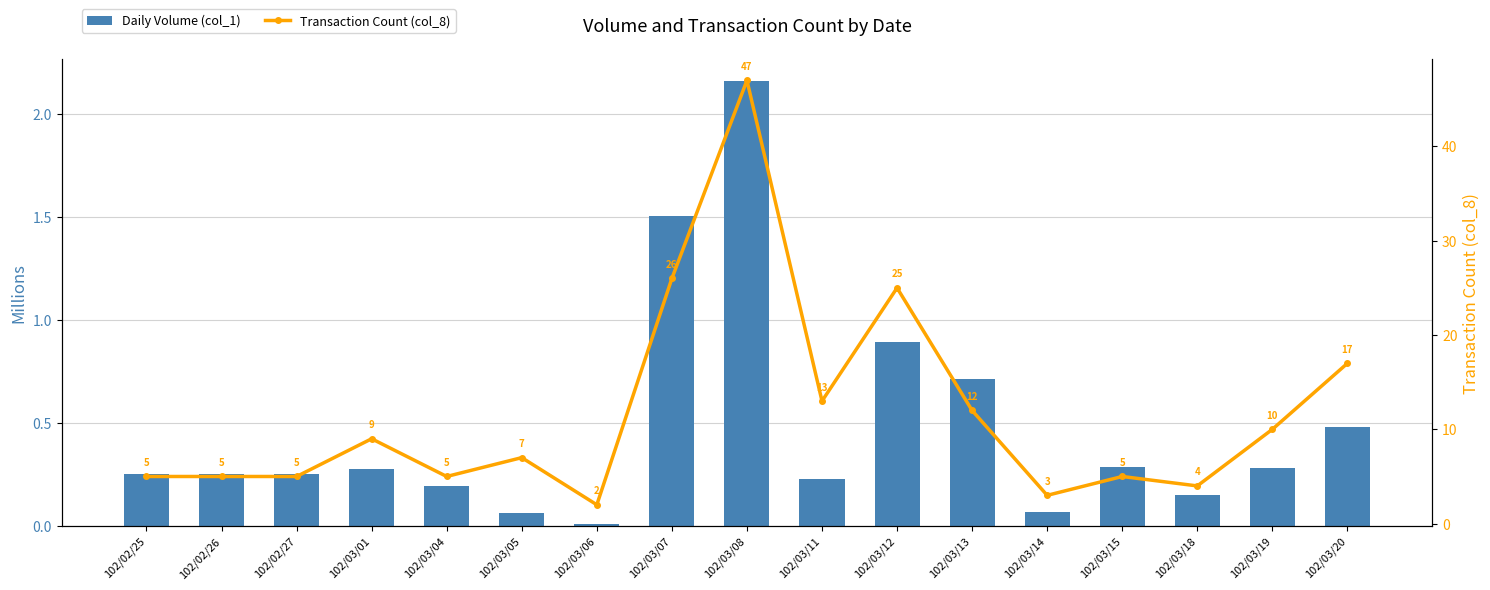

What is the sum of the Daily Volume (col_1) values at 102/03/20 and 102/03/08?

2.6